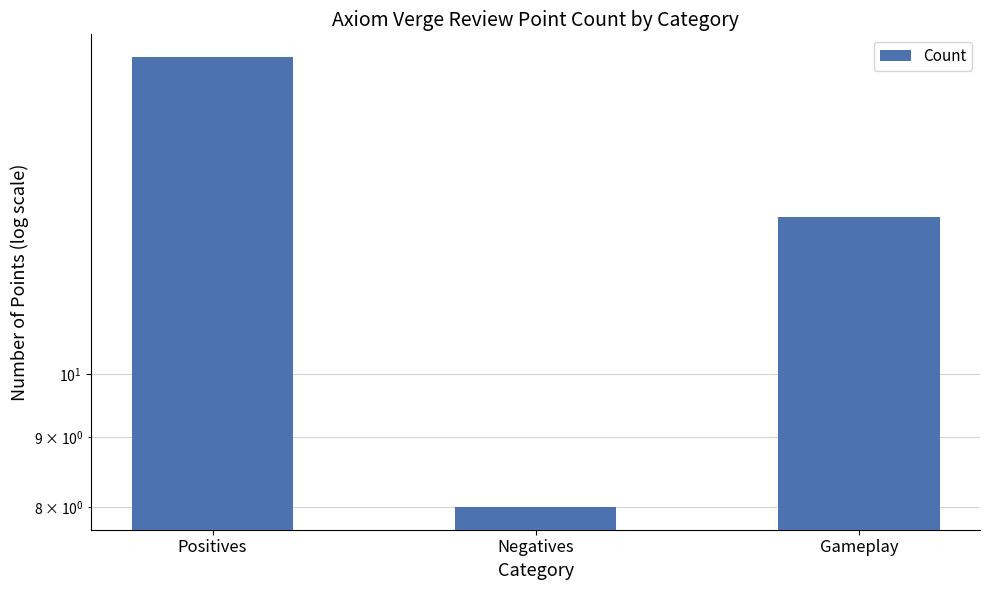

What is the label of the 1st bar from the right?

Gameplay